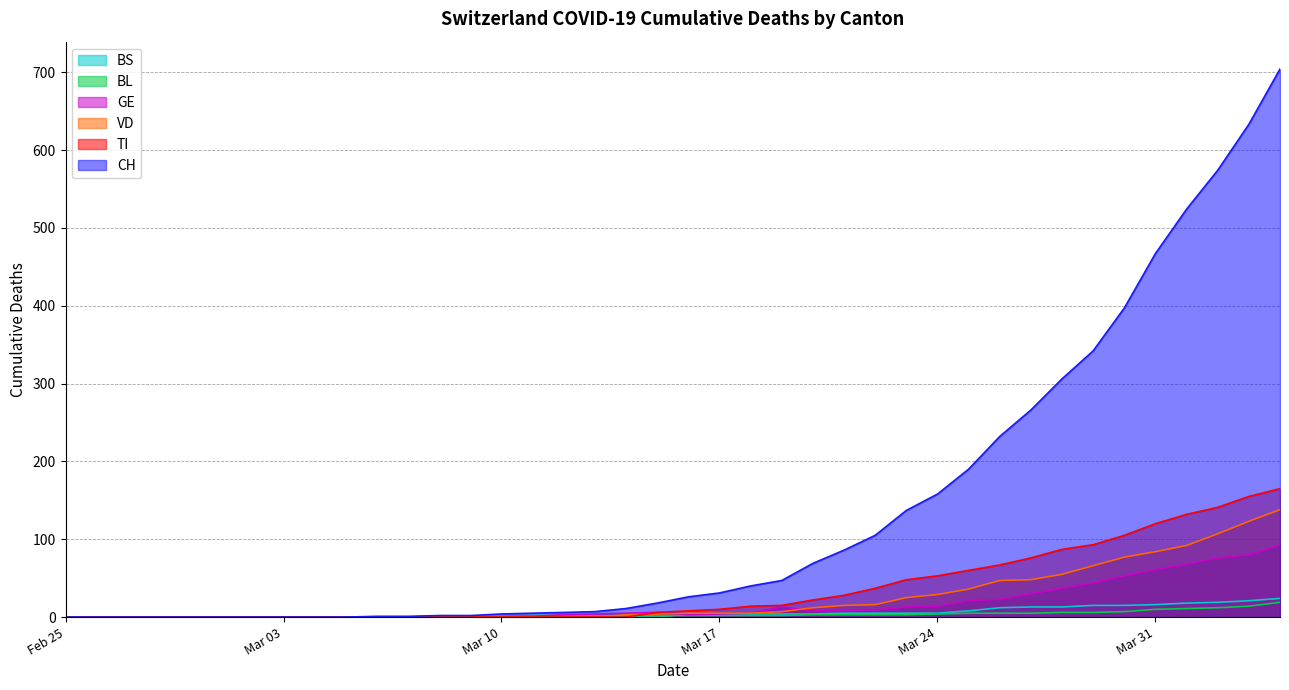

Which series has the largest range (max minus min)?

CH